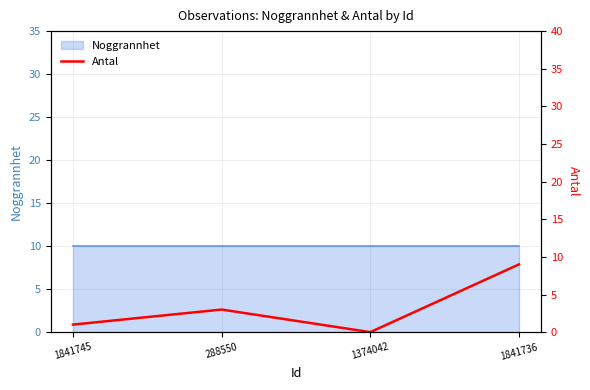

How many lines are shown in the chart?

1